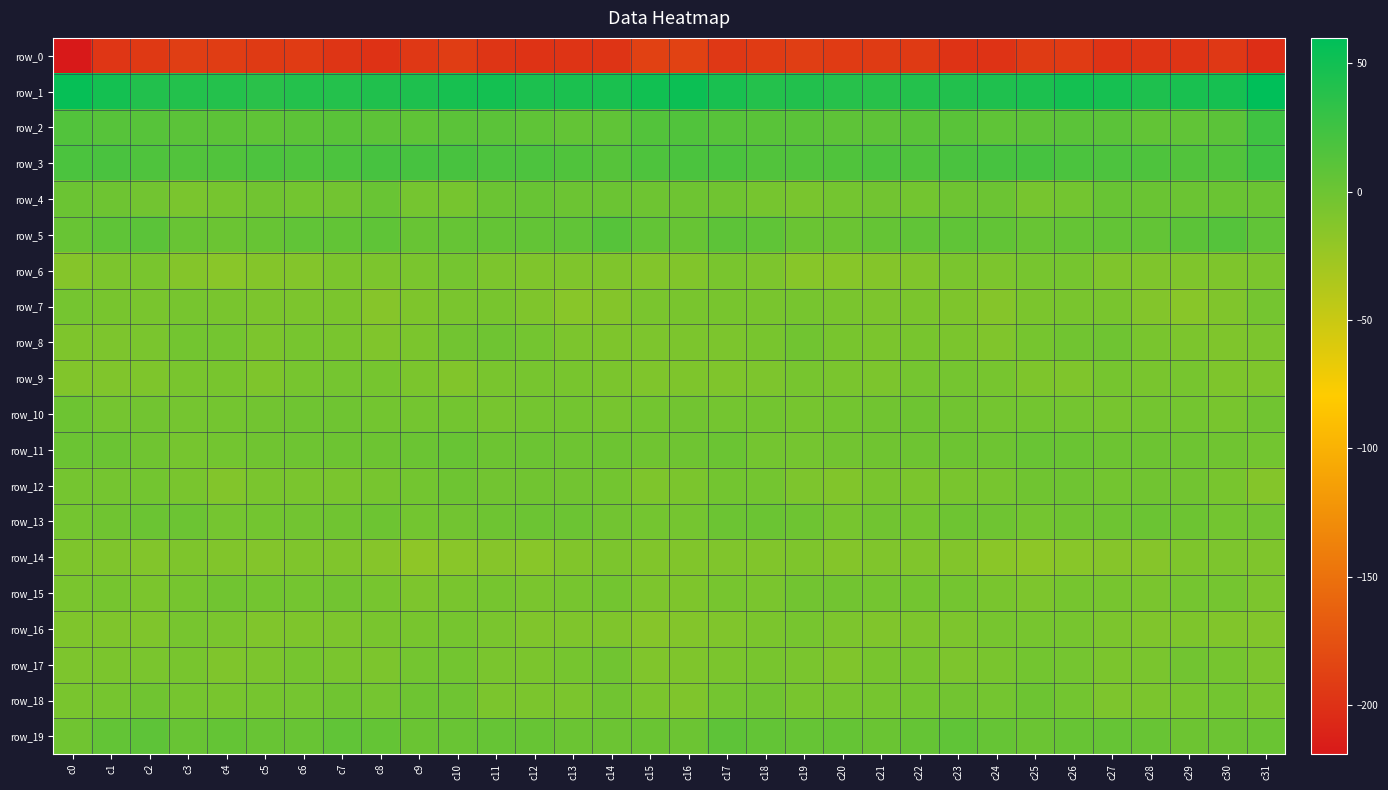

What is the sum of all row_15 values?

-183.9